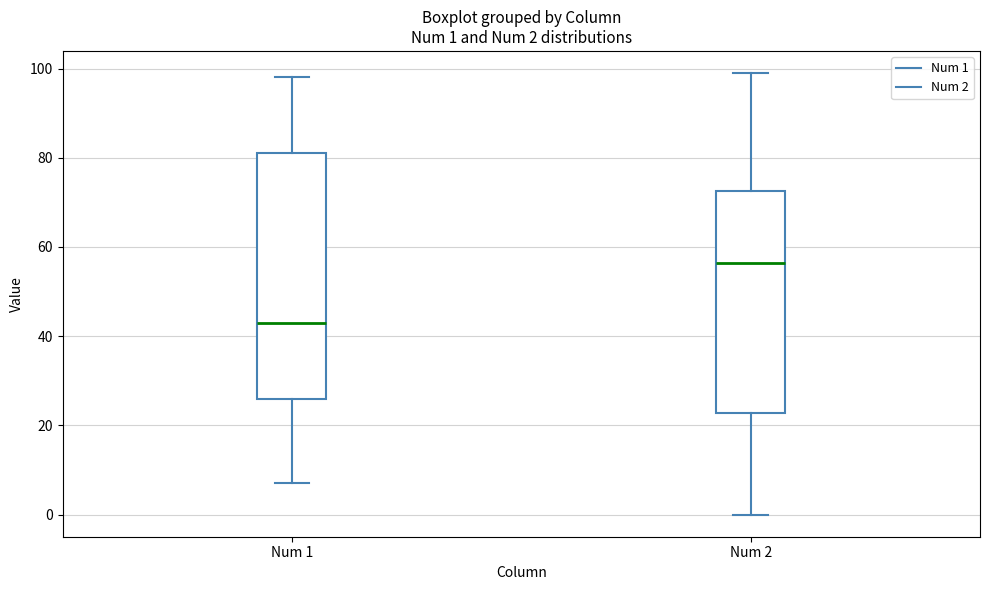

Which box is the tallest, from its lower edge to its upper edge?

Num 1